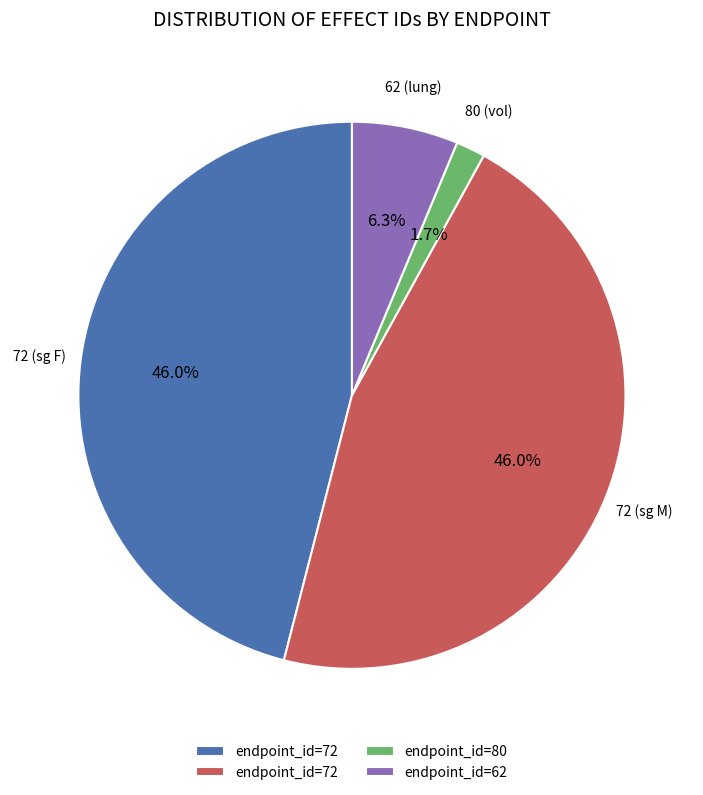

Does any single category account for the majority?

No